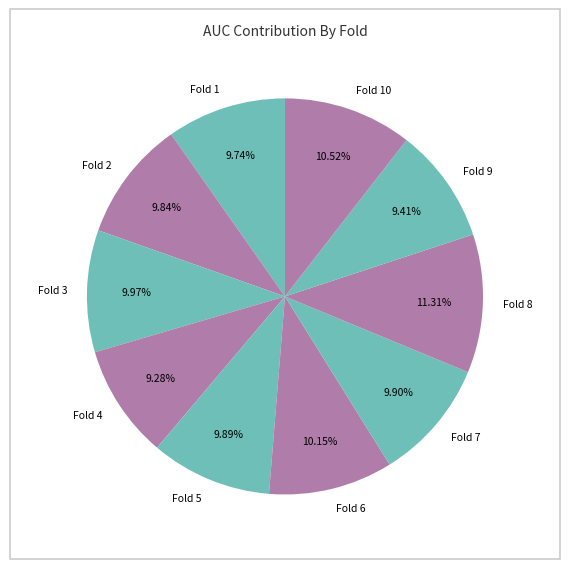

Which slice is the largest?

Fold 8